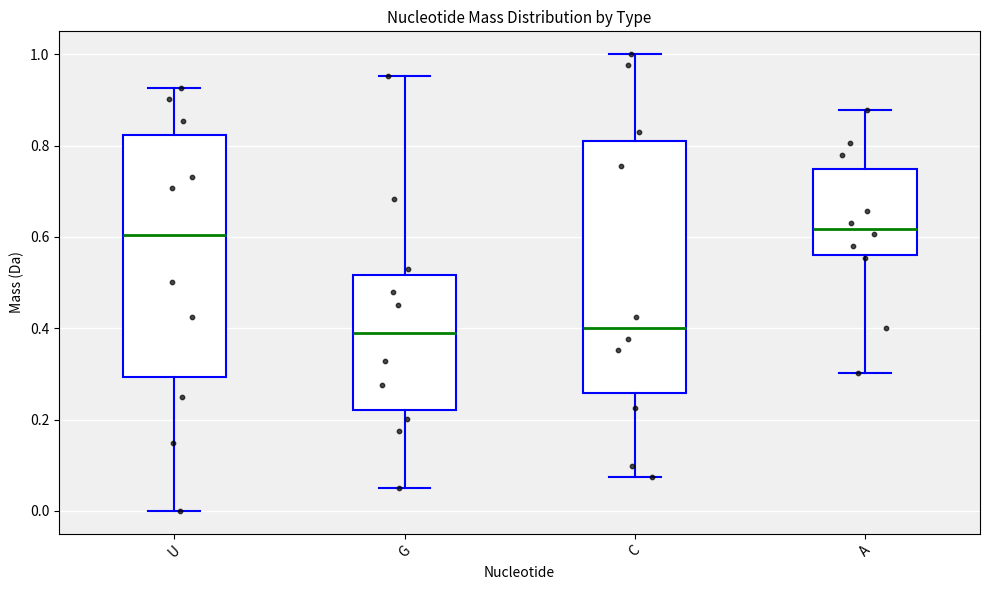

Reading left to right, read every box against the y-axis: the position of its median line, the range the box covers, and the ends of its whiskers. The values are not printed on the chart, so give them approximately, as read against the axis.

U: median 0.60, box 0.30 to 0.82, whiskers 0.00 to 0.92
G: median 0.38, box 0.22 to 0.52, whiskers 0.06 to 0.96
C: median 0.40, box 0.26 to 0.82, whiskers 0.08 to 1.00
A: median 0.62, box 0.56 to 0.74, whiskers 0.30 to 0.88